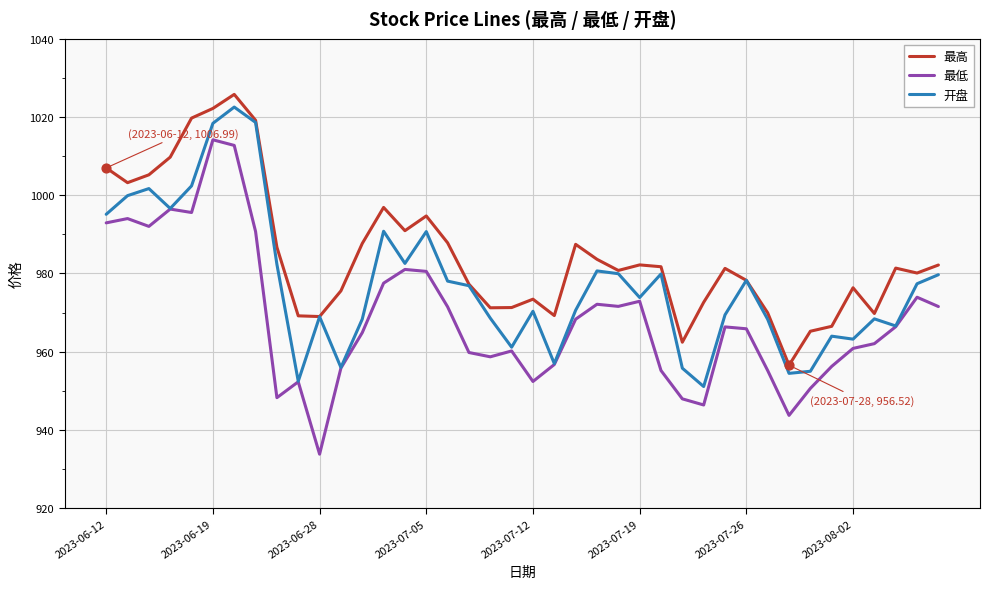

Which series has the largest total across all categories?

最高